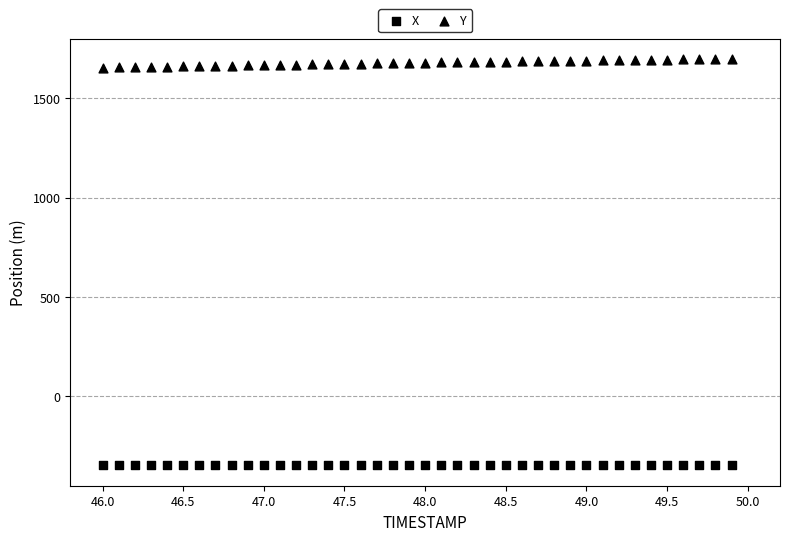

How many points are shown in the scatter plot?

80